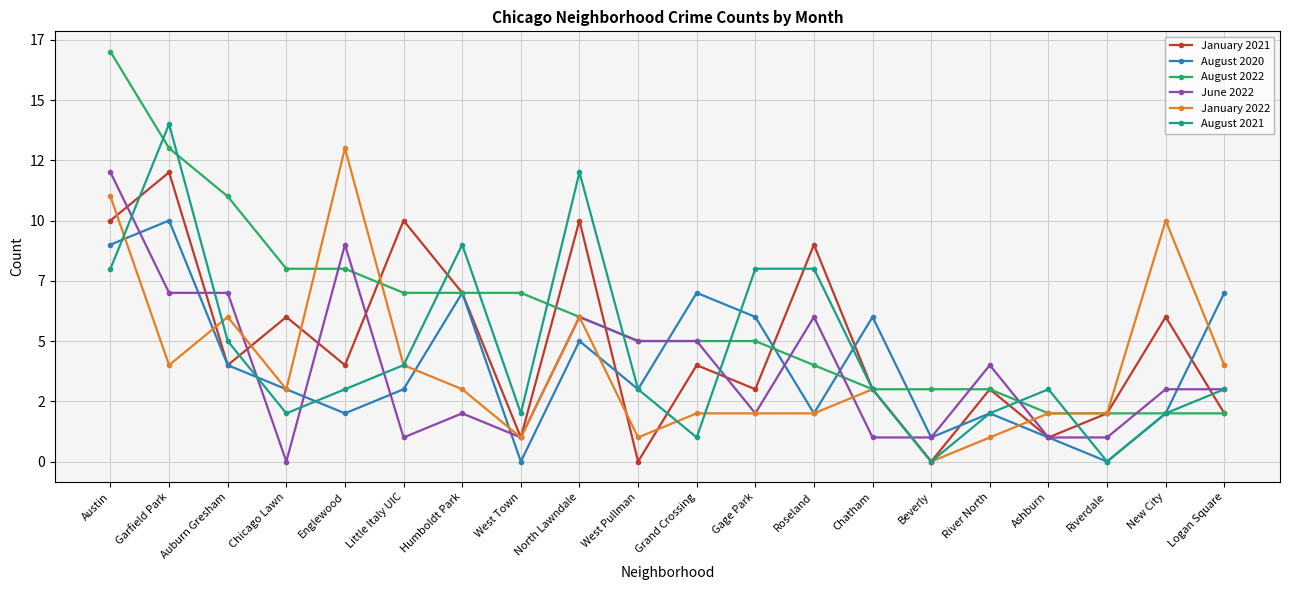

Reading left to right, transcribe all the data shown in this chart.

January 2021: 10	12	4	6	4	10	7	1	10	0	4	3	9	3	0	3	1	2	6	2
August 2020: 9	10	4	3	2	3	7	0	5	3	7	6	2	6	1	2	1	0	2	7
August 2022: 17	13	11	8	8	7	7	7	6	5	5	5	4	3	3	3	2	2	2	2
June 2022: 12	7	7	0	9	1	2	1	6	5	5	2	6	1	1	4	1	1	3	3
January 2022: 11	4	6	3	13	4	3	1	6	1	2	2	2	3	0	1	2	2	10	4
August 2021: 8	14	5	2	3	4	9	2	12	3	1	8	8	3	0	2	3	0	2	3